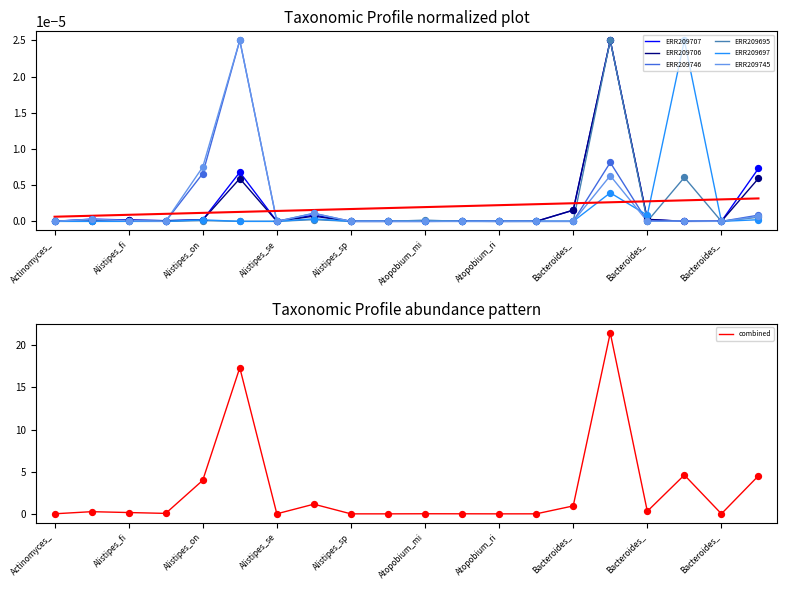

What are all the series names shown in the legend?

ERR209707, ERR209706, ERR209746, ERR209695, ERR209697, ERR209745